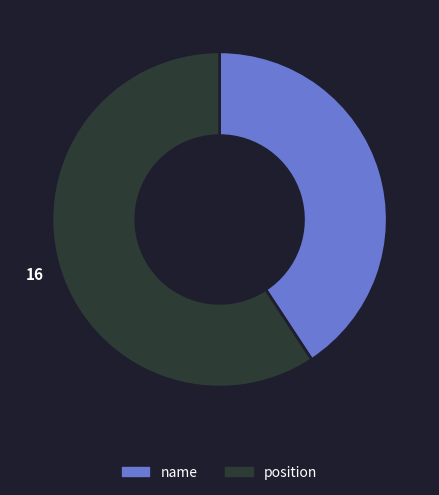

Is name the majority of the pie?

No